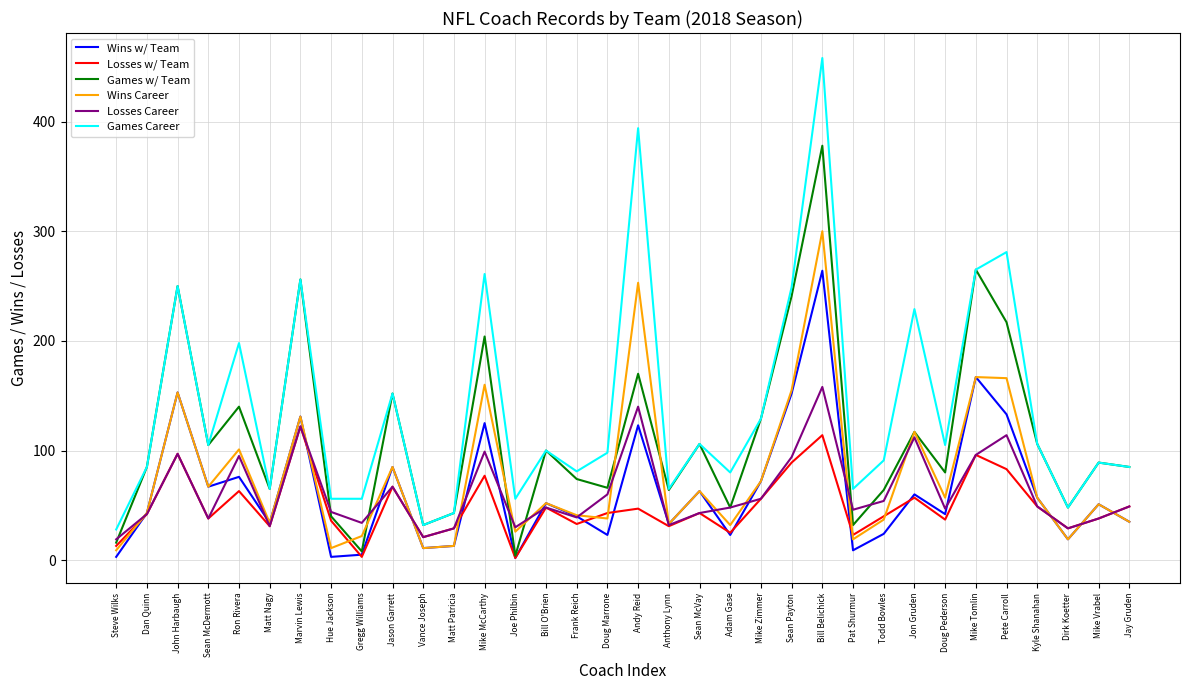

True or false: Wins w/ Team has more than 0 interior local peaks.

True